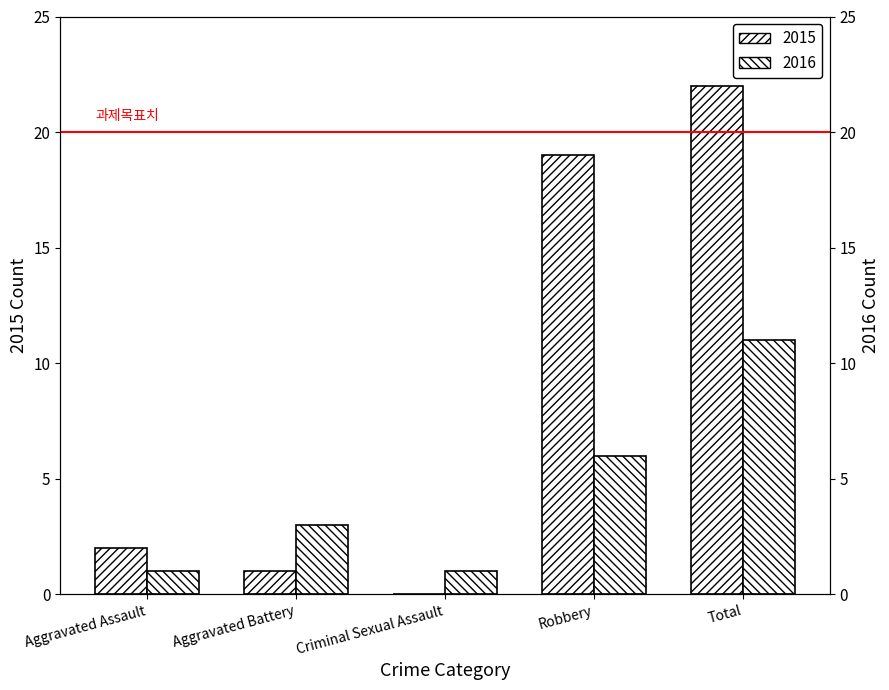

Which has a higher value, Aggravated Battery or Aggravated Assault?

Aggravated Assault